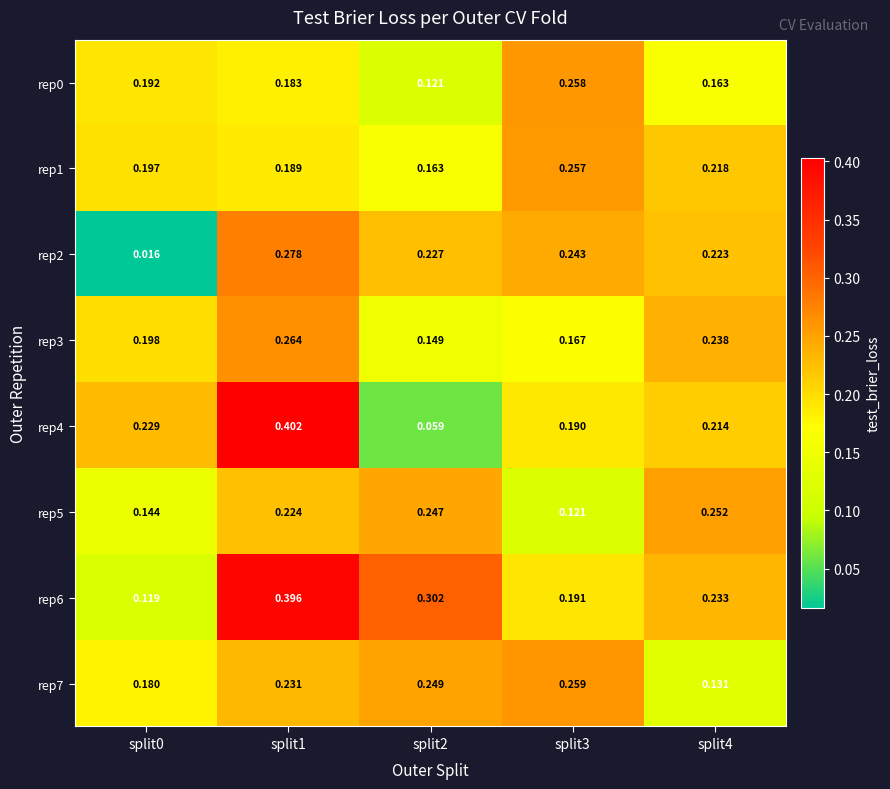

Is the value of rep6 at split4 greater than the value of rep7 at split1?

Yes